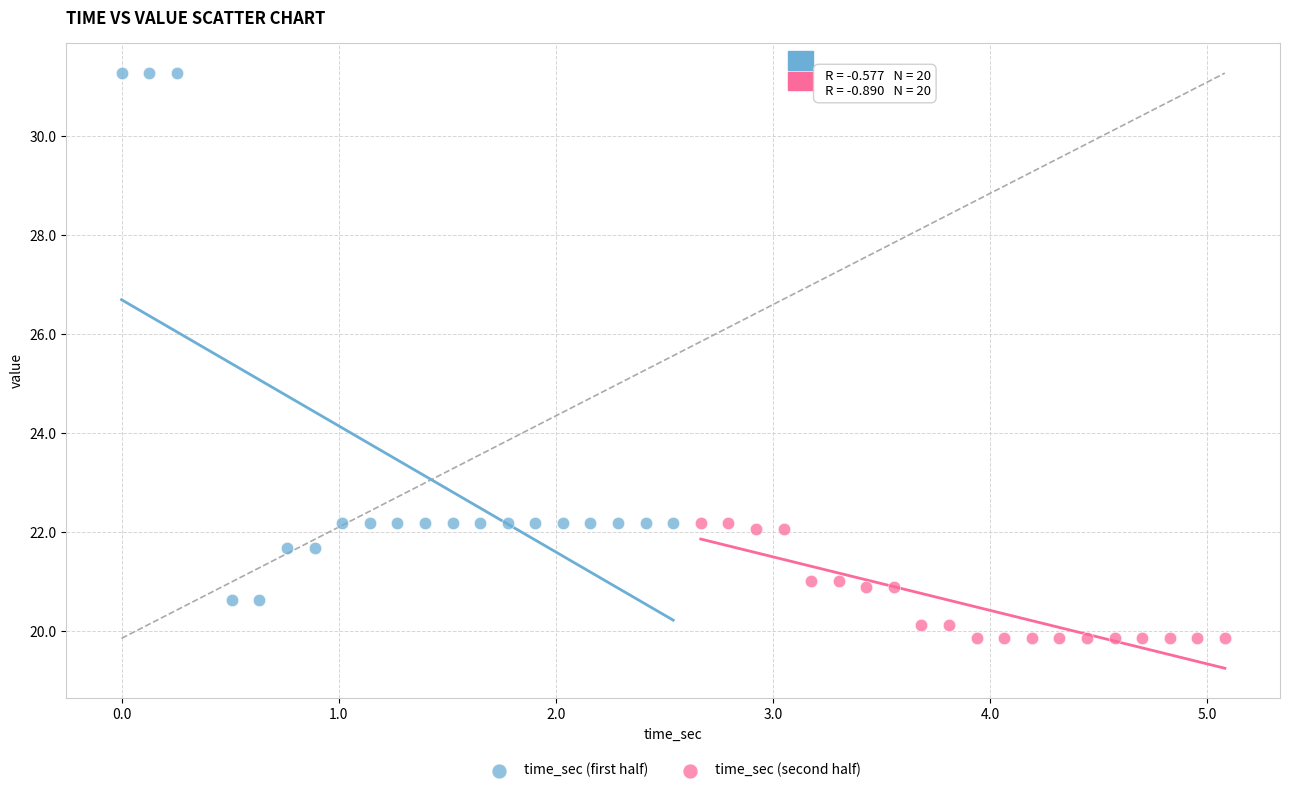

Which series contains the lowest Y value?

time_sec (second half)